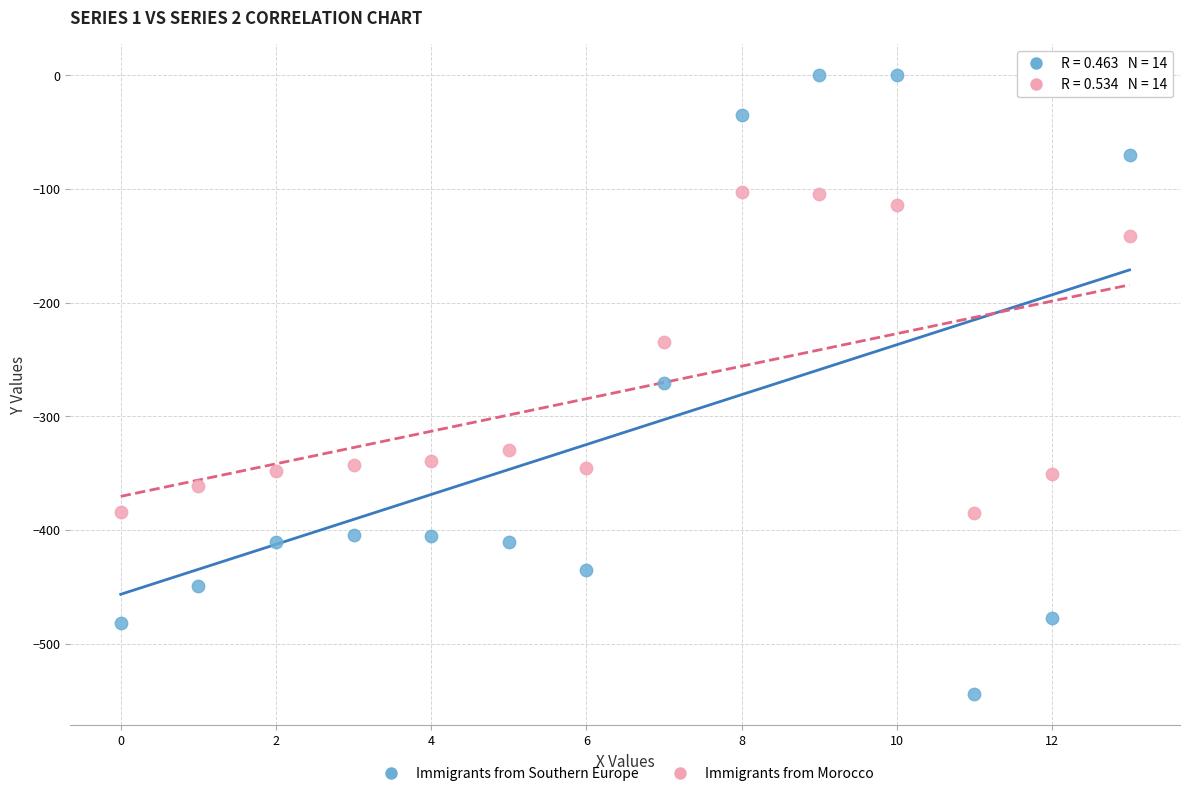

Which series reaches the maximum Y coordinate?

Immigrants from Southern Europe